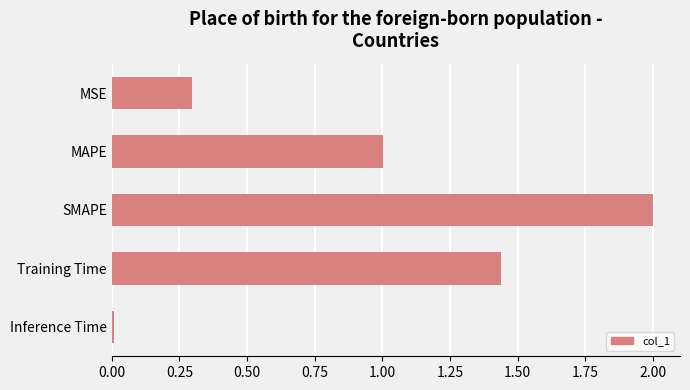

Rank the categories by value from lowest to highest.

Inference Time, MSE, MAPE, Training Time, SMAPE